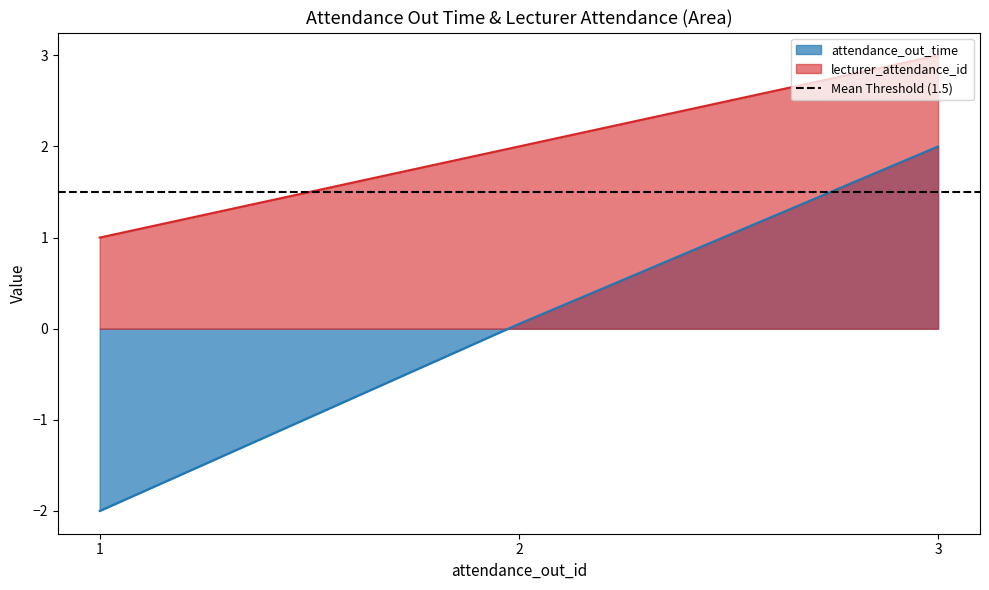

What are all the series names shown in the legend?

attendance_out_time, lecturer_attendance_id